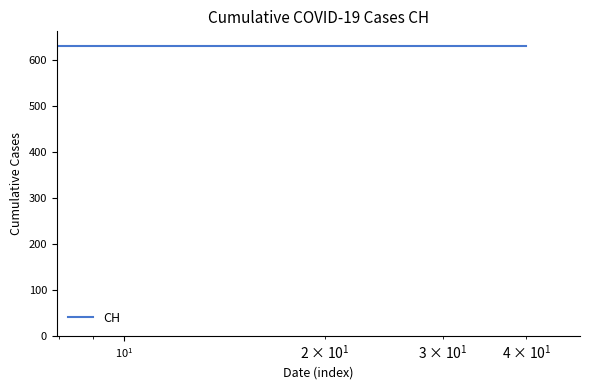

What is the difference between the maximum and minimum values?

631